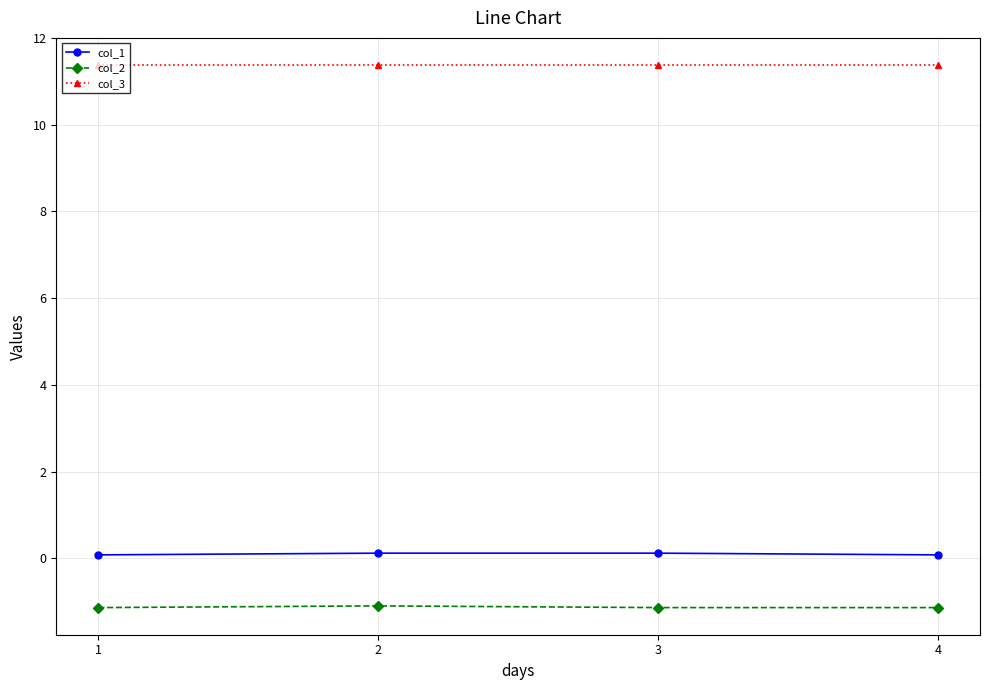

Reading left to right, extract all data points from this chart.

col_1: 0.1	0.1	0.1	0.1
col_2: -1.1	-1.1	-1.1	-1.1
col_3: 11.4	11.4	11.4	11.4